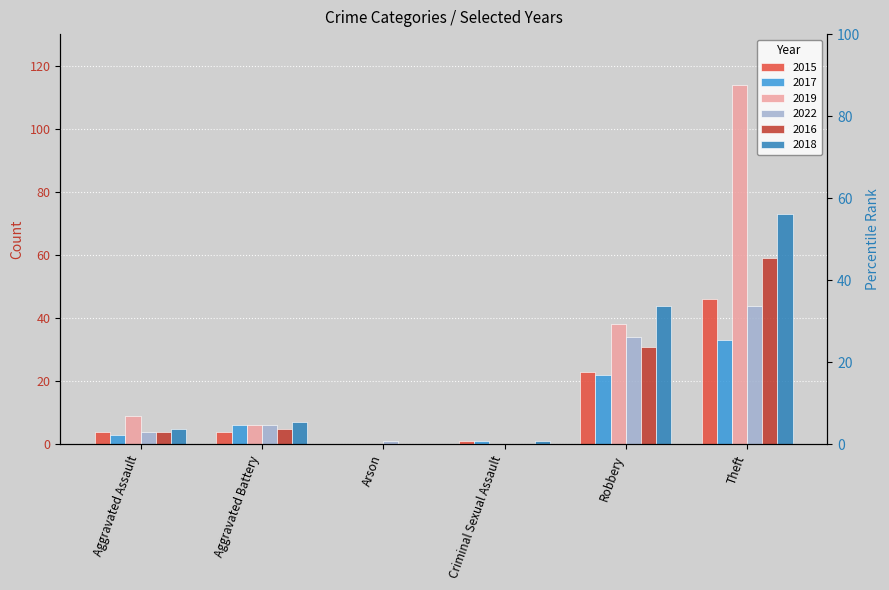

Is it true that 2022 equals 19 at Criminal Sexual Assault?

False